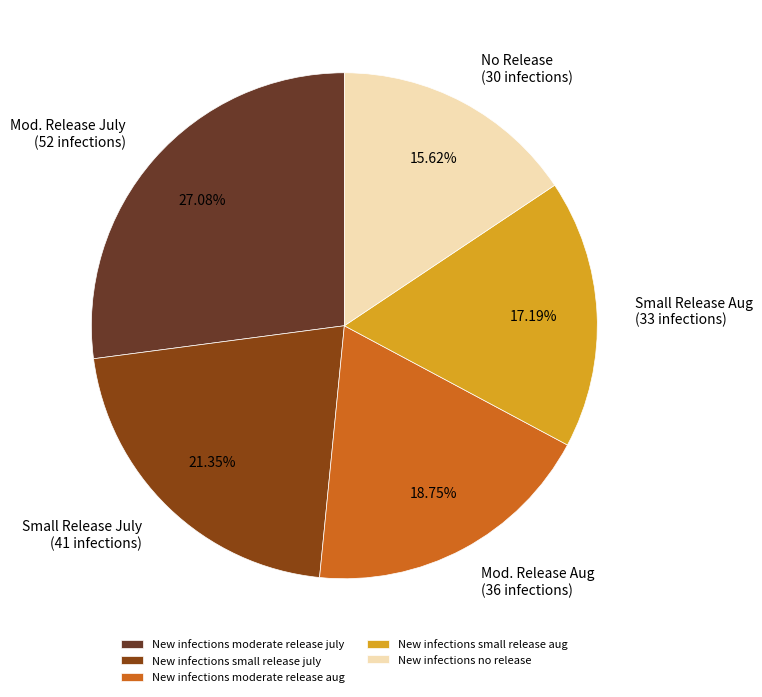

What percentage is the New infections no release slice, to the nearest percent?

16%